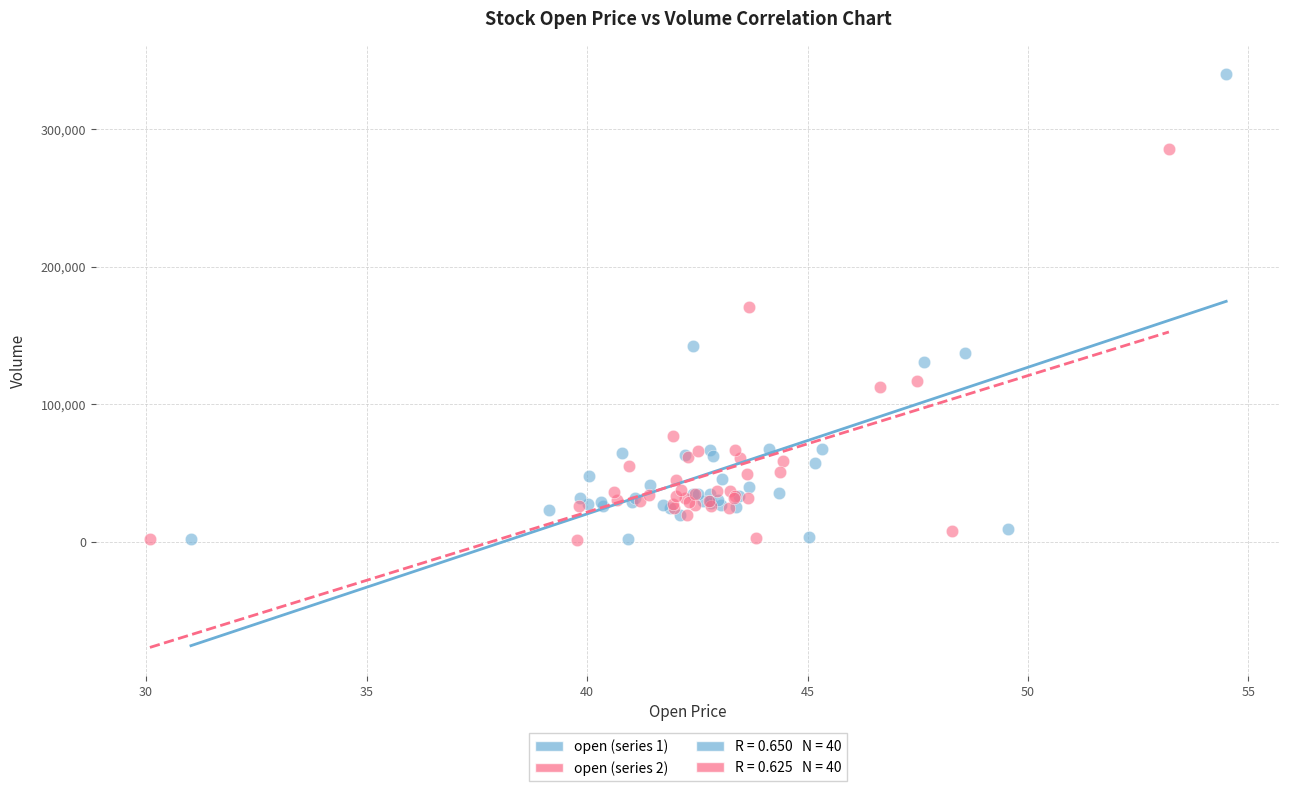

Which series has the widest spread of Y values?

open (series 1)